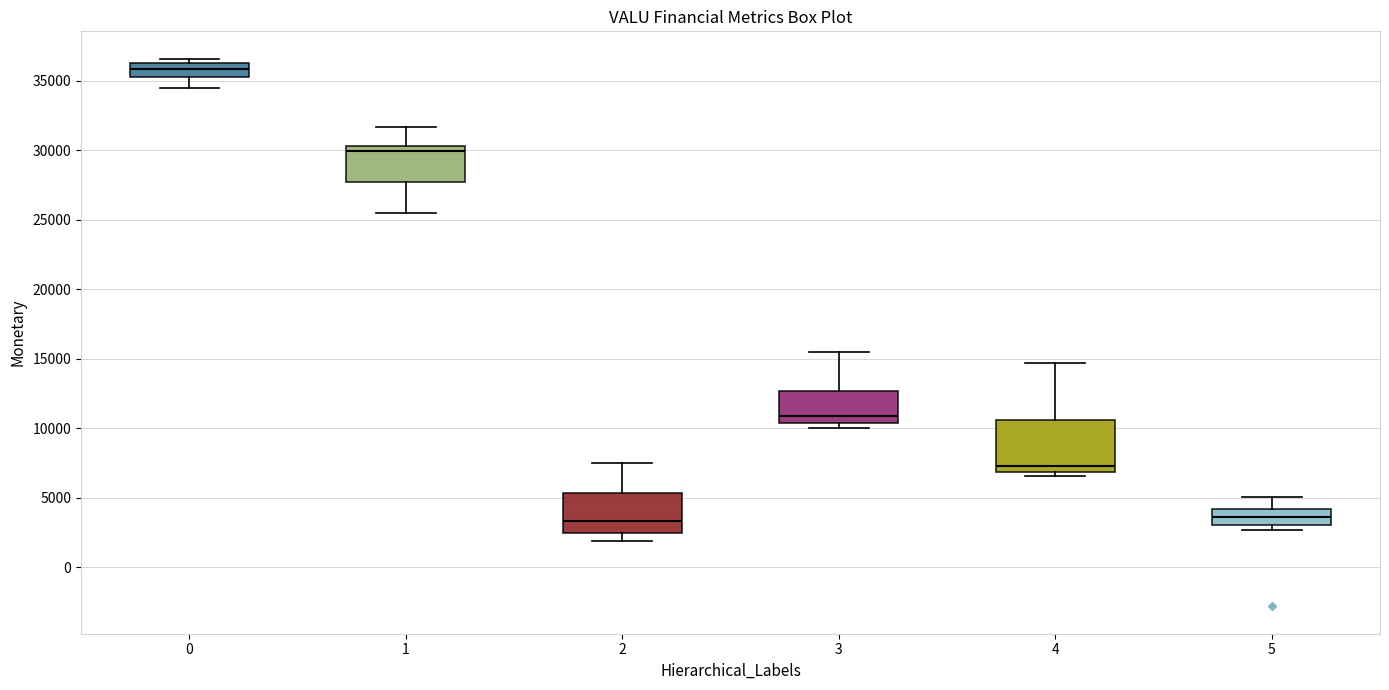

Which box is the tallest, from its lower edge to its upper edge?

4